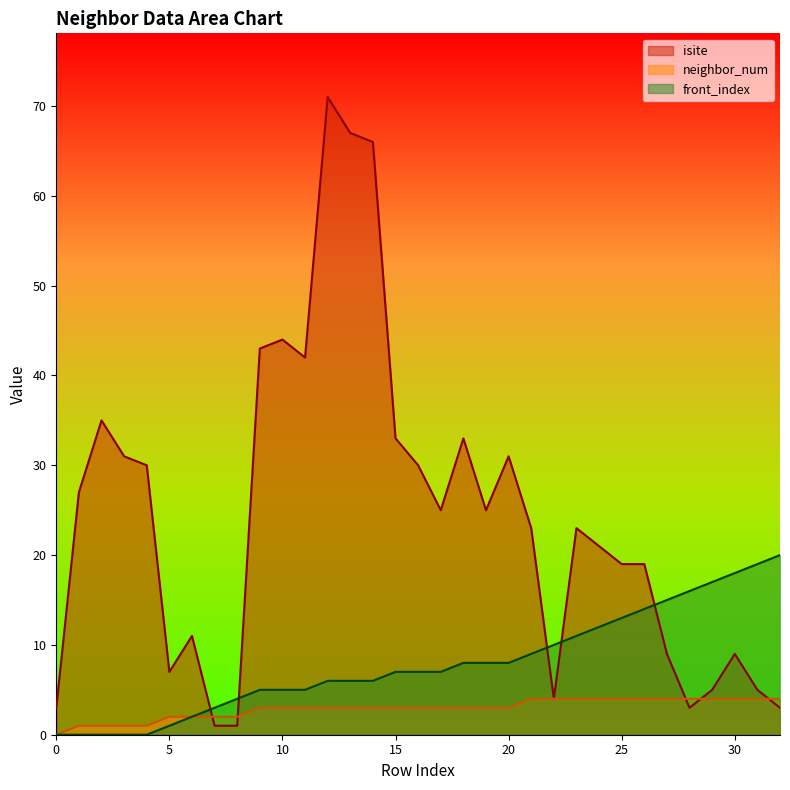

How many lines are shown in the chart?

3